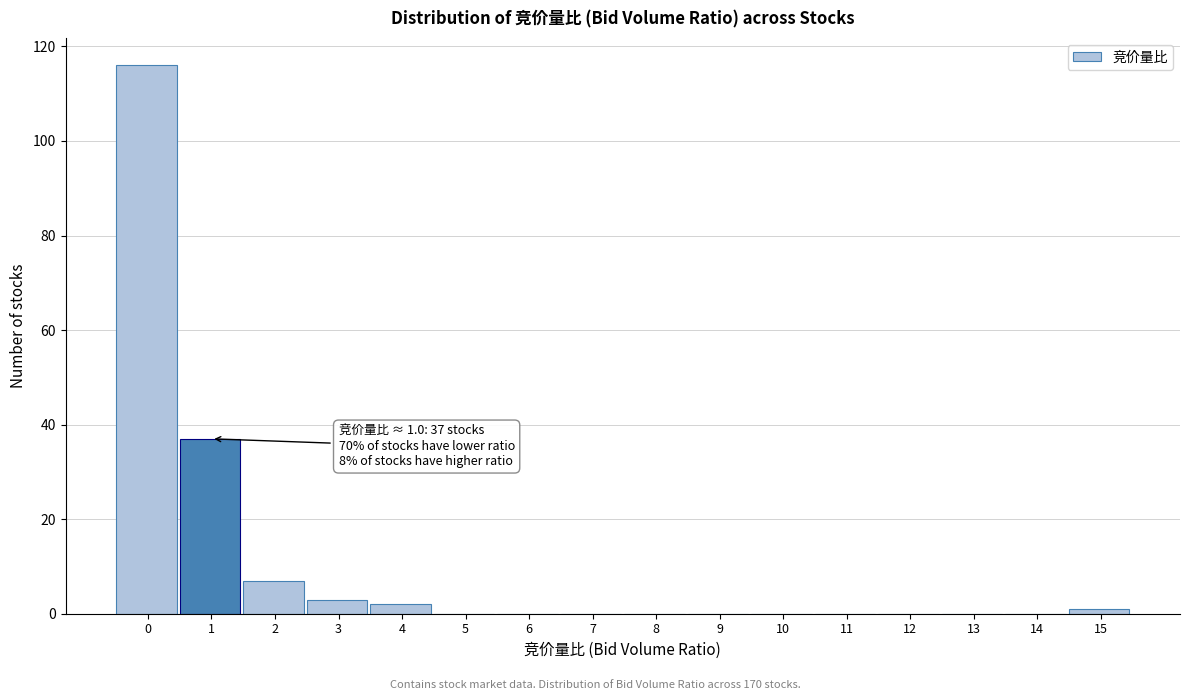

Reading left to right, list all the values displayed in this chart.

0=116	1=37	2=7	3=3	4=2	5=0	6=0	7=0	8=0	9=0	10=0	11=0	12=0	13=0	14=0	15=1